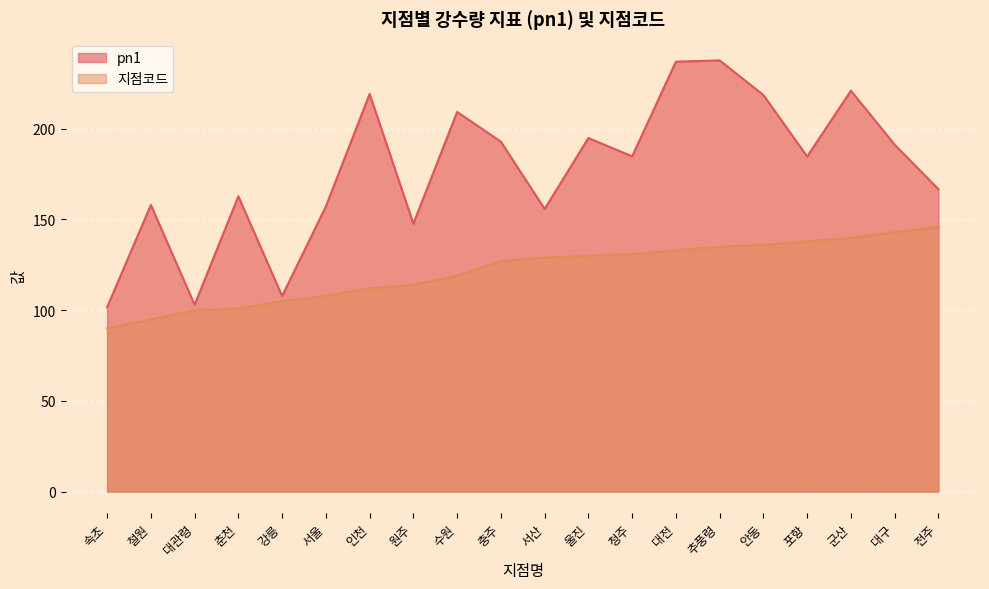

What value does the pn1 series have at 속초?

101.6